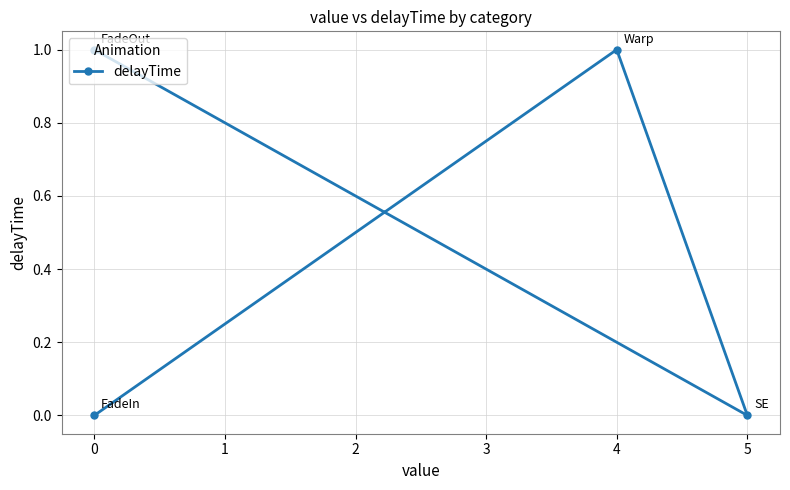

What is the maximum value shown in the chart?

1